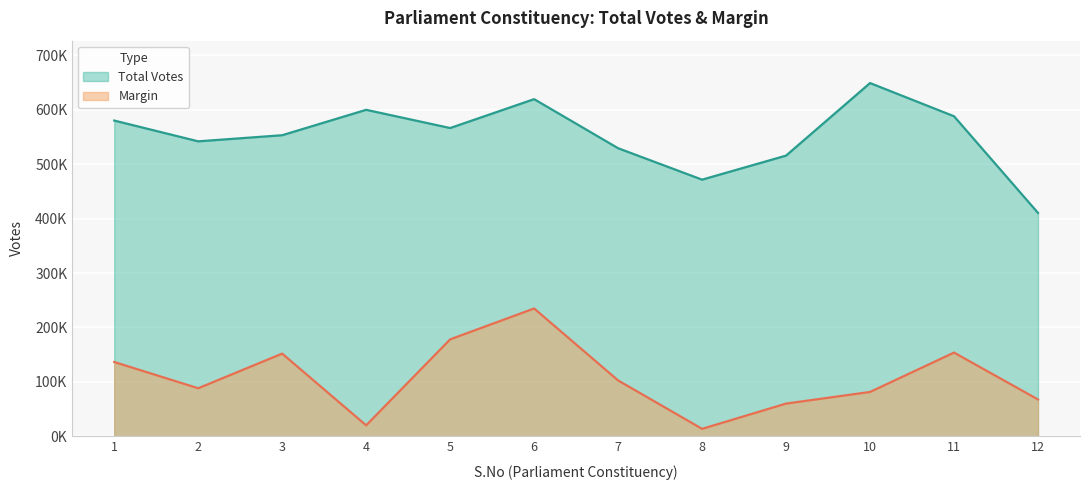

Count the number of data series in this chart.

2